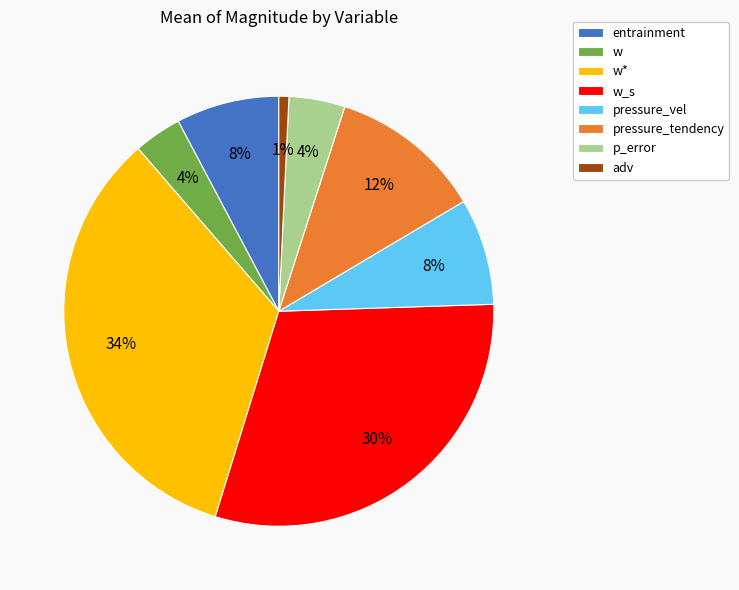

True or false: w_s accounts for 45% of the total.

False